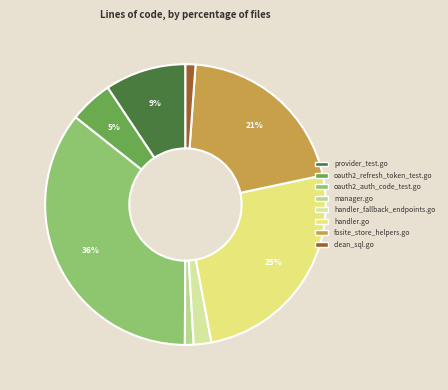

To the nearest percent, what is the difference between the largest and smallest slice percentages?

35%